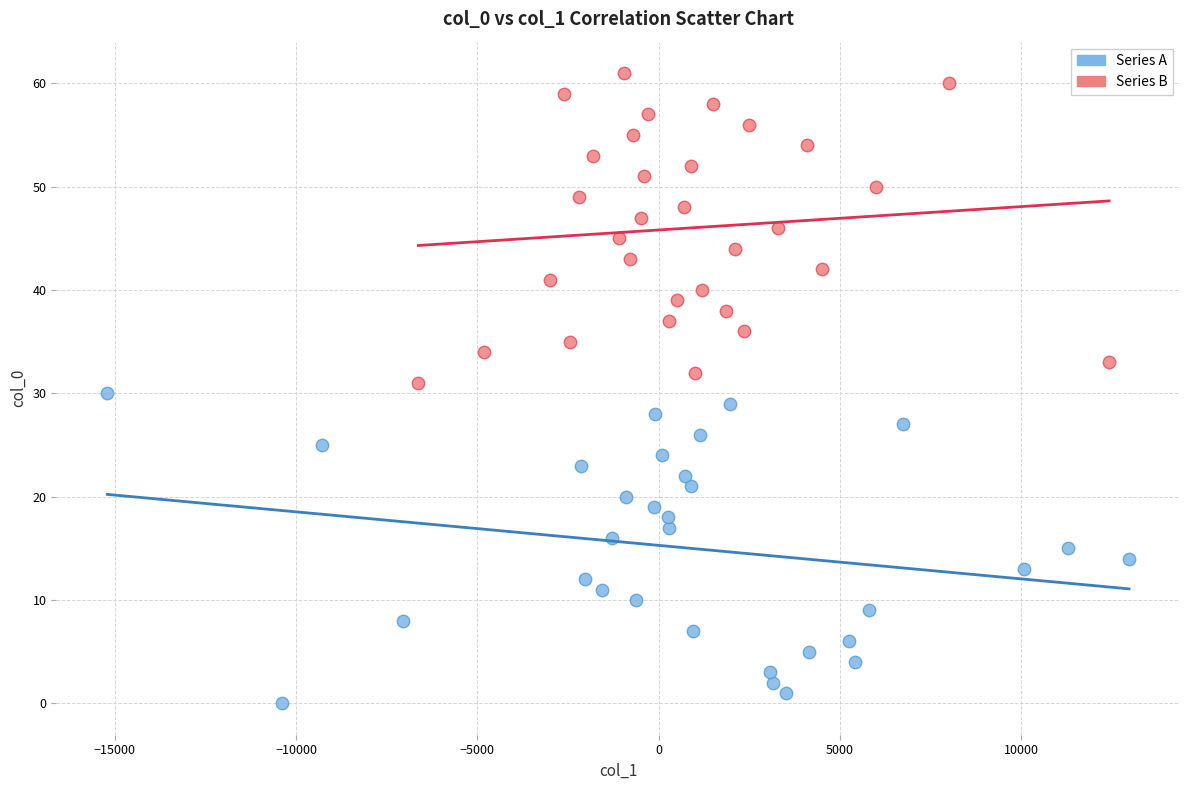

Which series reaches the maximum Y coordinate?

Series B